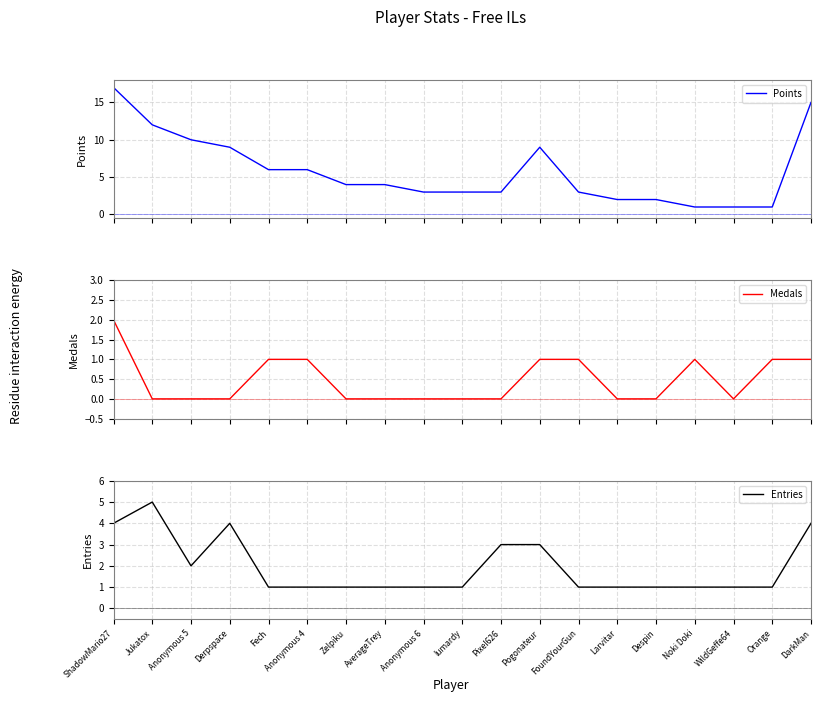

True or false: Points has a value of 1 at FoundYourGun.

False